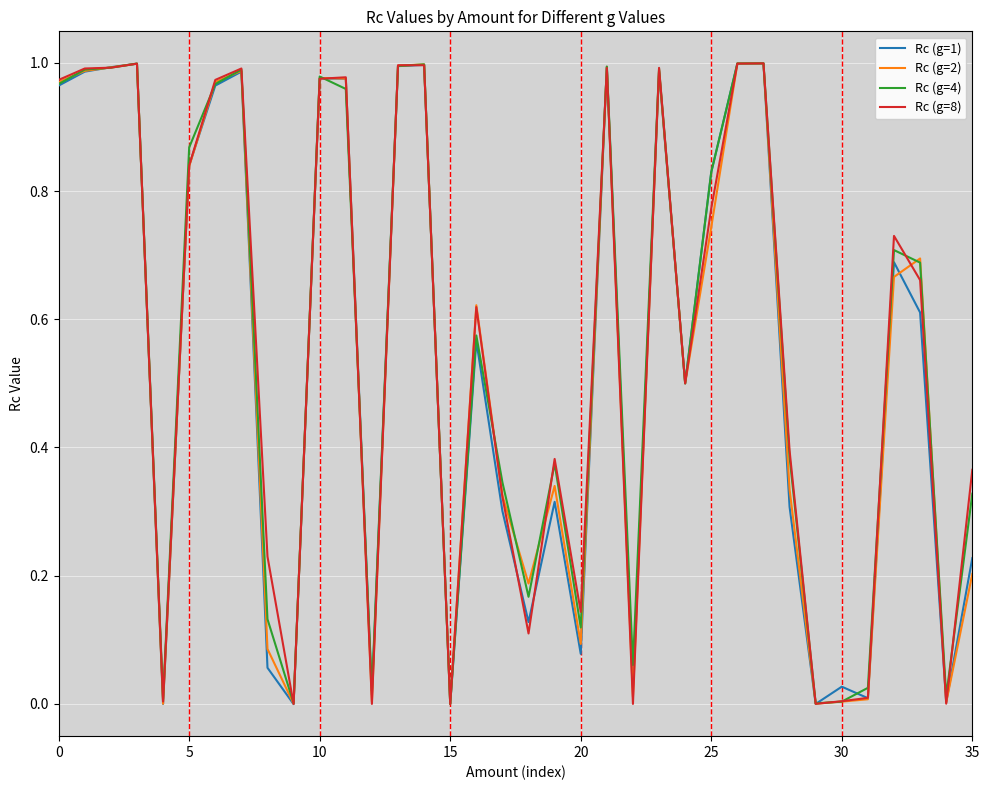

What is the value of the Rc (g=2) point at the 8th from the left?

1.0